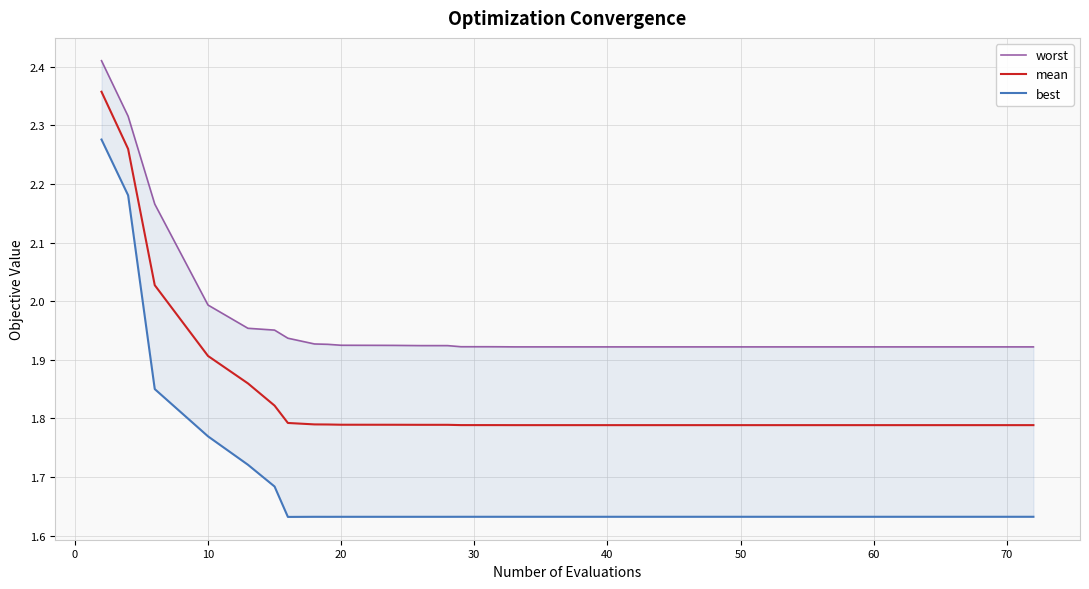

Is it true that worst equals 3.4 at 31?

False